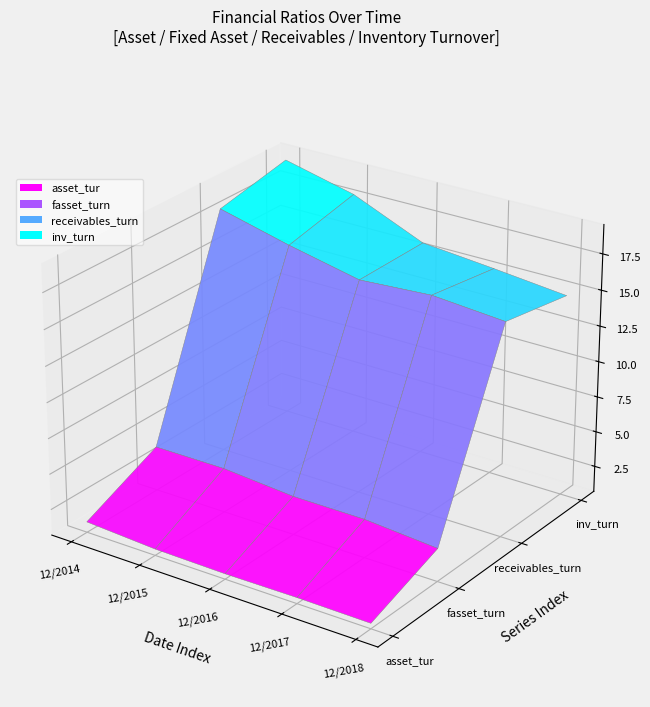

Reading left to right, list all the values displayed in this chart.

asset_tur: 1.4	1.1	1.1	1.1	1.1
fasset_turn: 3.8	3.8	3.4	3.4	3.0
receivables_turn: 18.1	16.8	15.8	16.1	15.7
inv_turn: 19.1	17.9	15.8	15.3	14.8